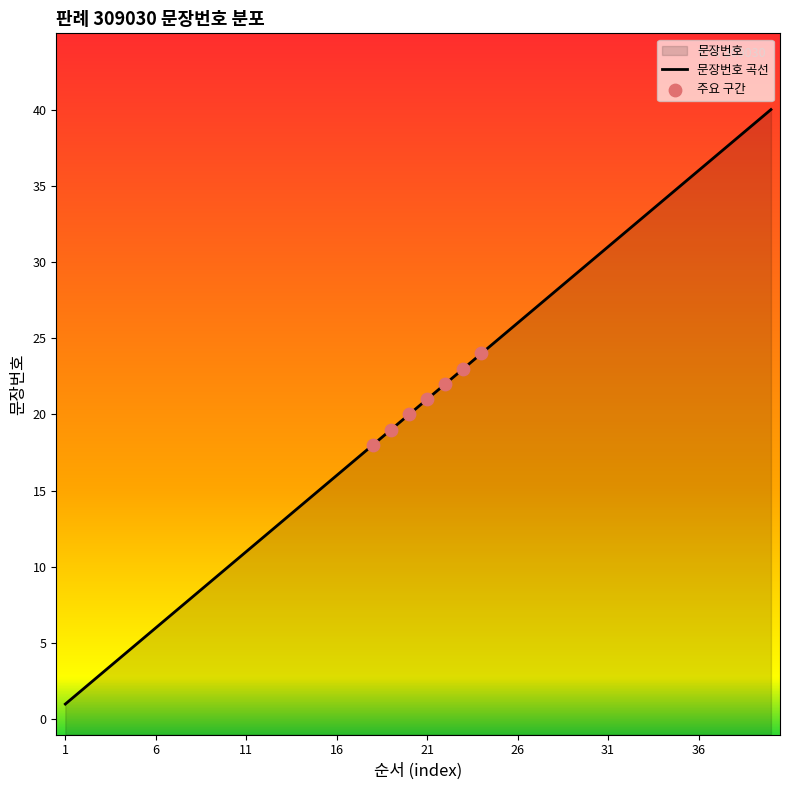

Approximately how many times larger is the value at 35 compared to 19?

1.8